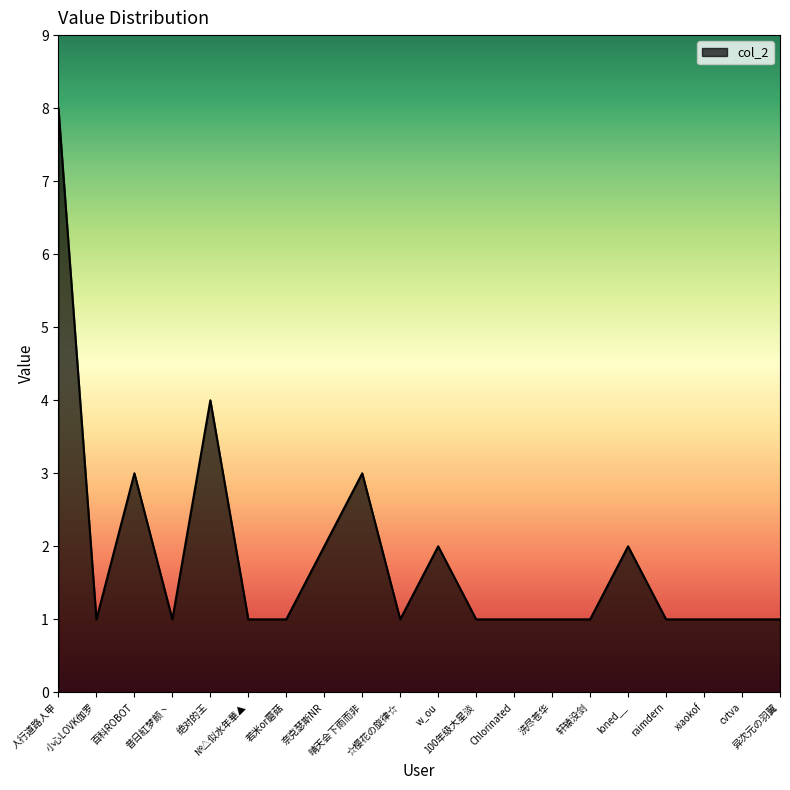

What is the greatest value displayed?

8